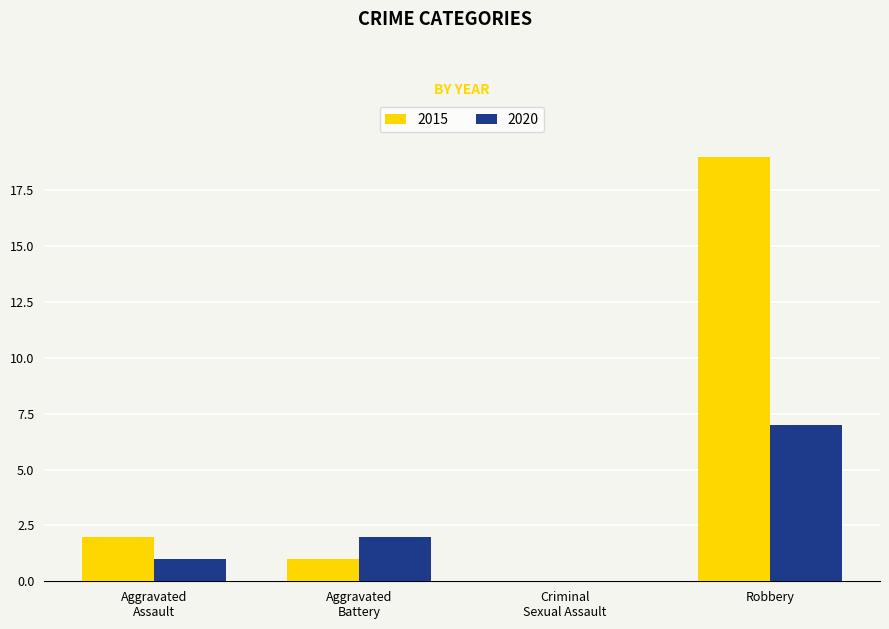

What is the sum of all 2015 values?

22